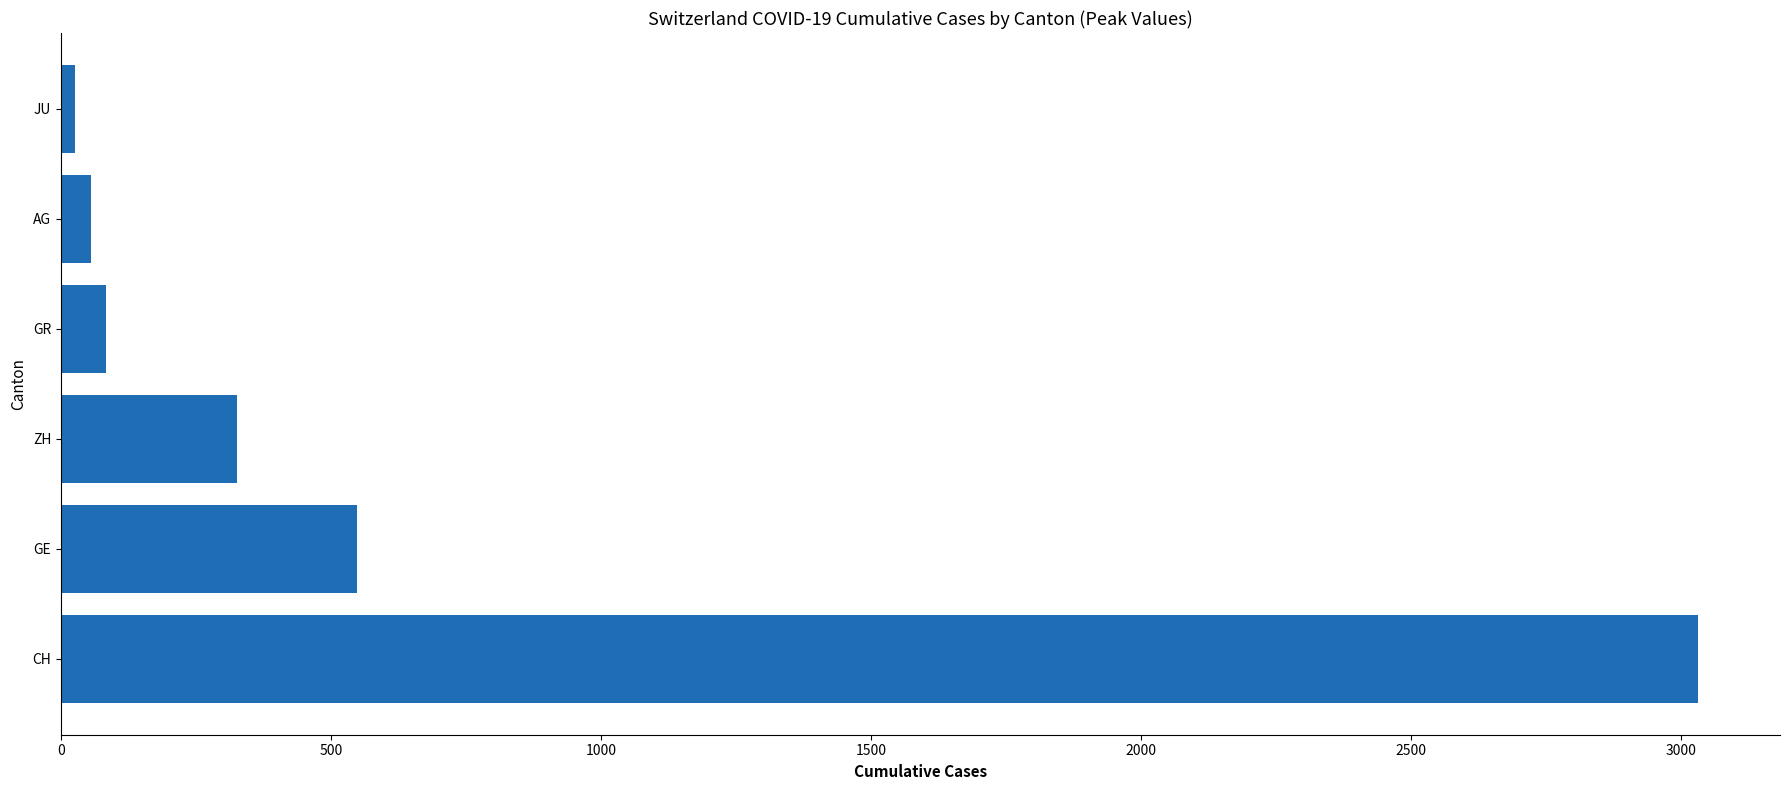

True or false: the data shows 3032 at CH.

True